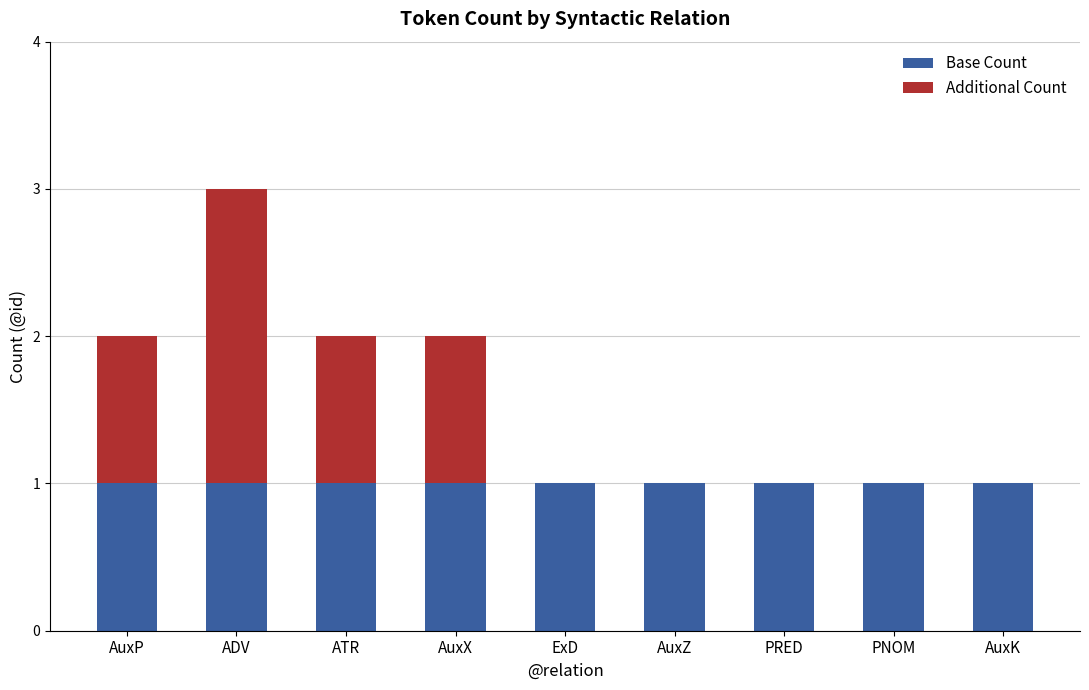

True or false: Base Count has a value of 2 at AuxP.

False